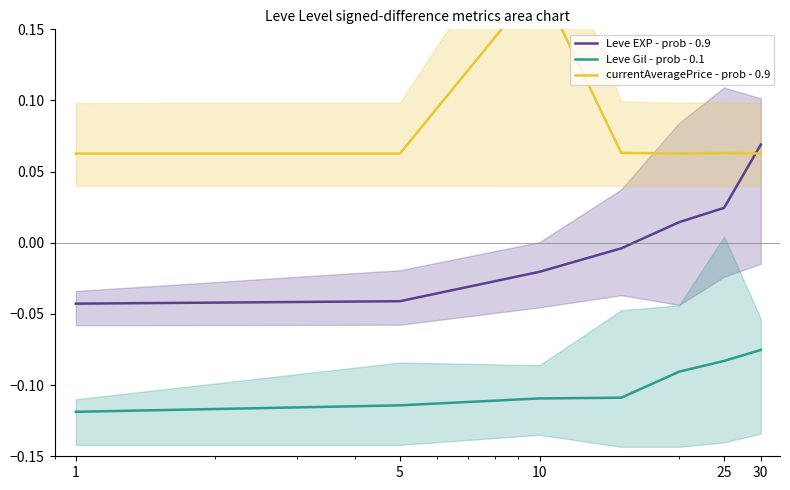

Does the chart have visible grid lines?

No